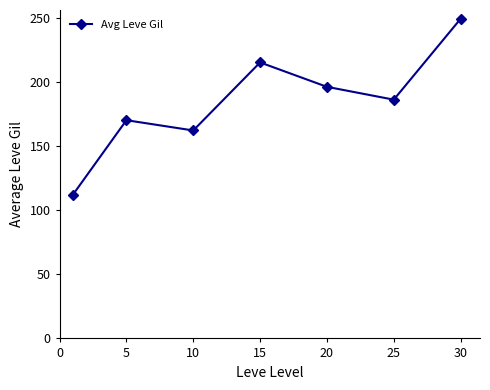

What is the value of the 4th point from the left?

215